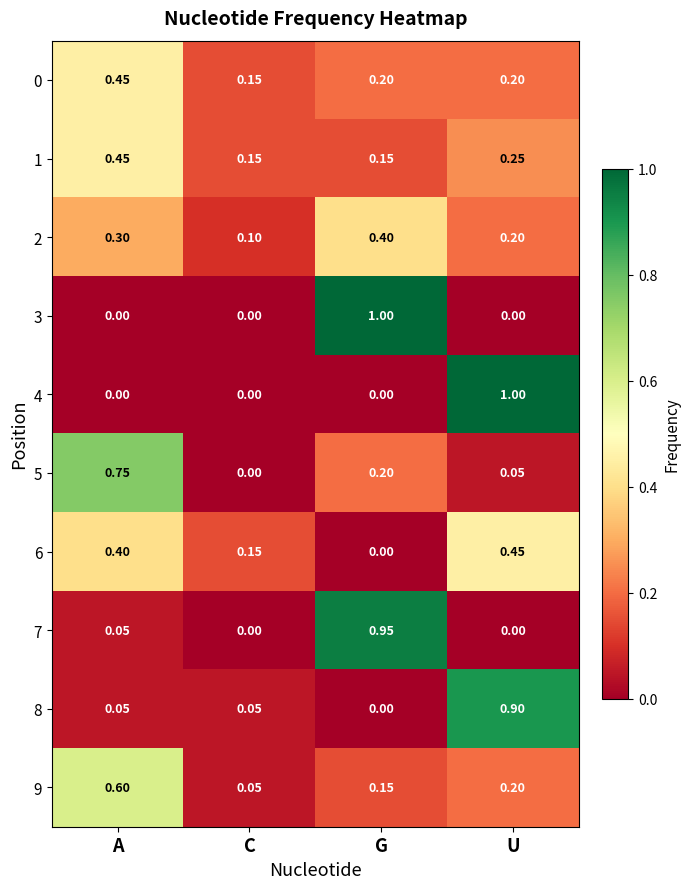

Where is 8 nearest to the value 0?

G